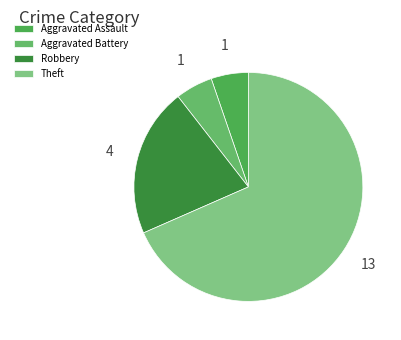

How many segments does this pie chart have?

4